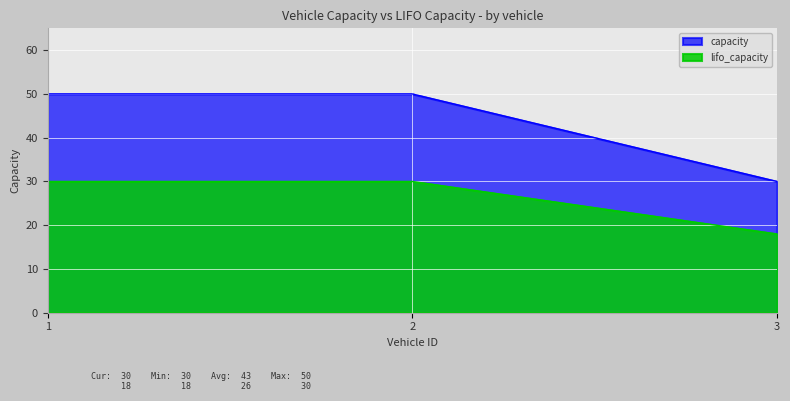

What is the total value across all series at 3?

48